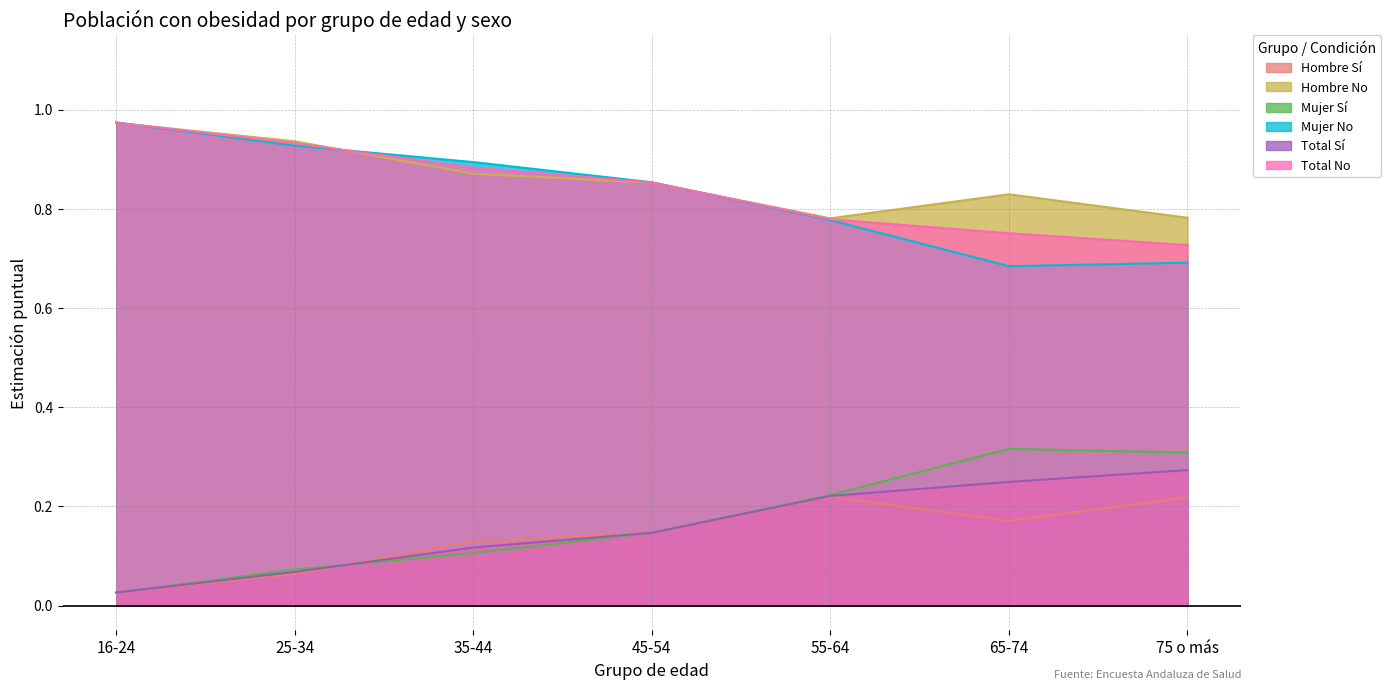

Is the value of Mujer No at 65-74 greater than the value of Mujer Sí at 25-34?

Yes